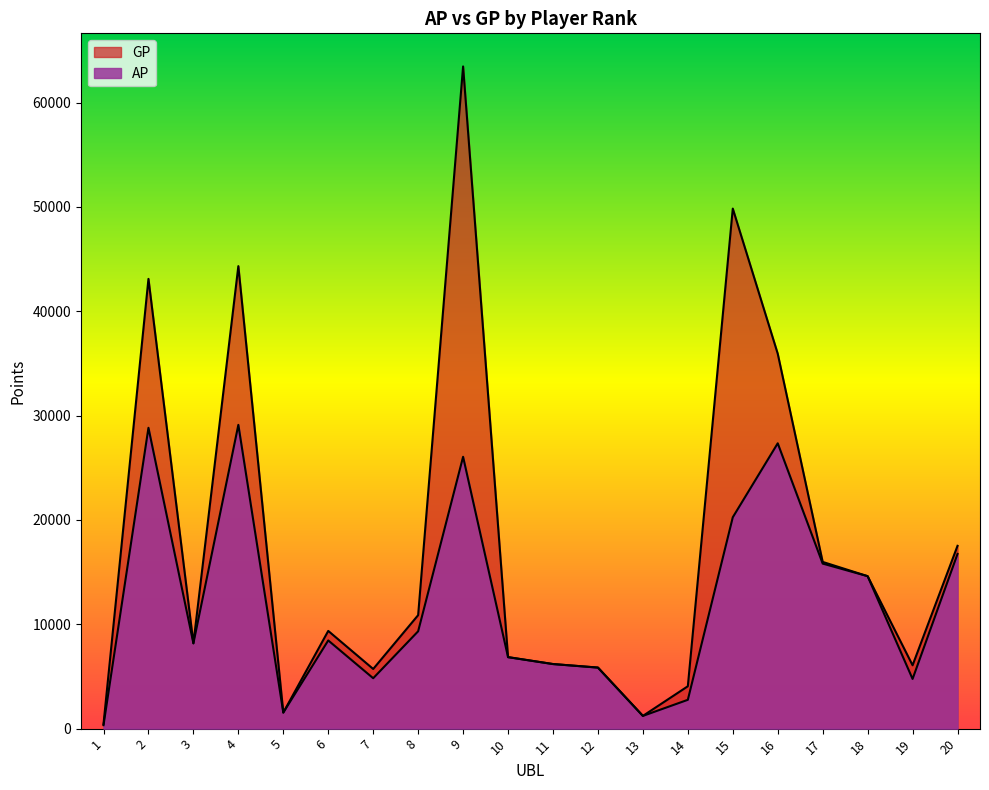

Reading left to right, extract all data points from this chart.

AP: 1=331	2=28834	3=8177	4=29116	5=1539	6=8453	7=4831	8=9331	9=26053	10=6852	11=6190	12=5851	13=1220	14=2762	15=20258	16=27347	17=15818	18=14612	19=4762	20=16745
GP: 1=438	2=43106	3=8177	4=44327	5=1539	6=9366	7=5718	8=10876	9=63466	10=6852	11=6190	12=5851	13=1220	14=4061	15=49843	16=35934	17=15979	18=14612	19=6072	20=17520